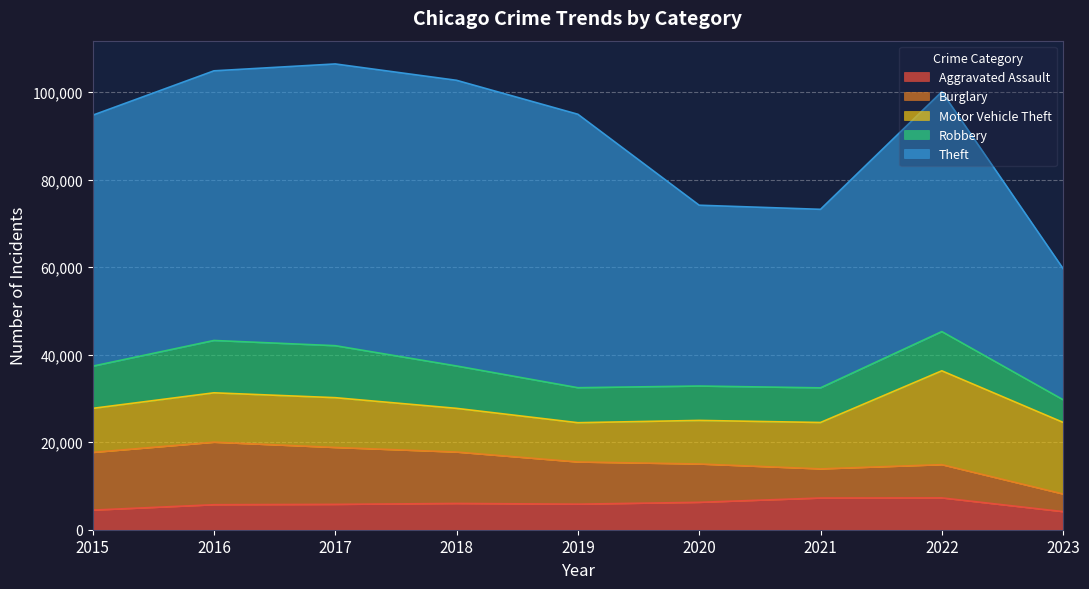

What is the value of the Aggravated Assault point at the 2nd from the left?

5712